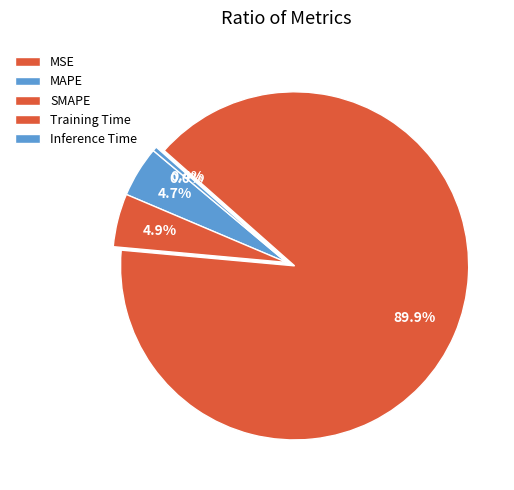

Is MSE the majority of the pie?

No